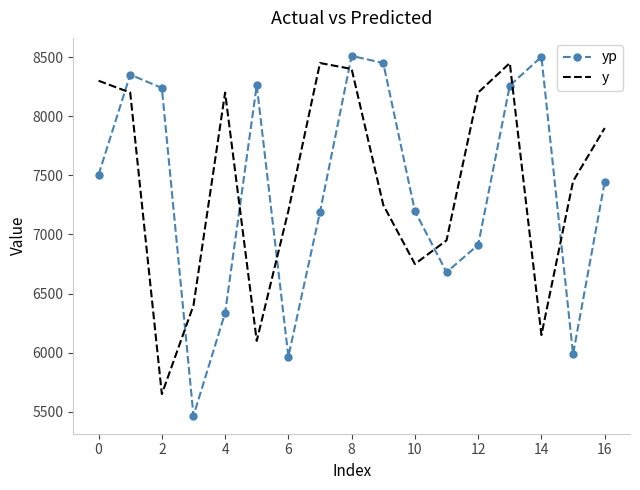

What is the greatest value displayed?

8510.4